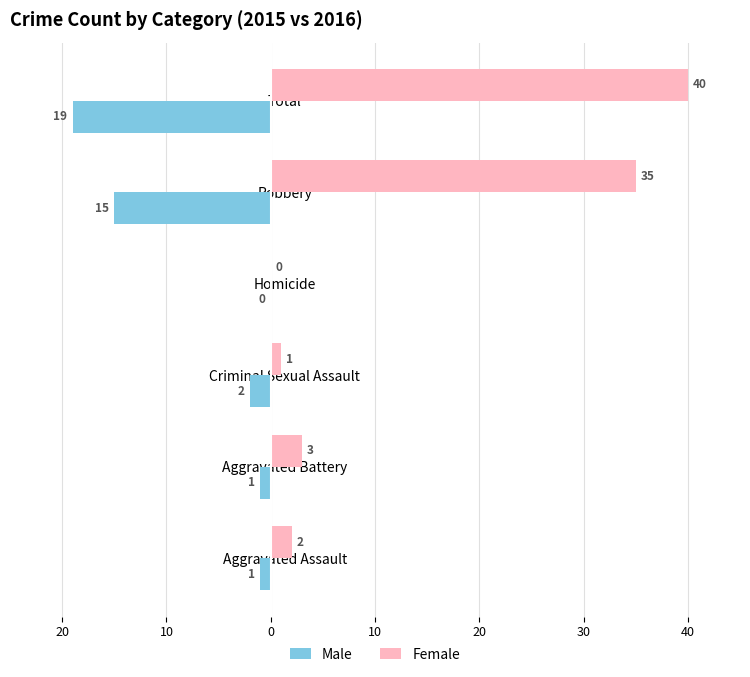

What are all the series names shown in the legend?

Male, Female